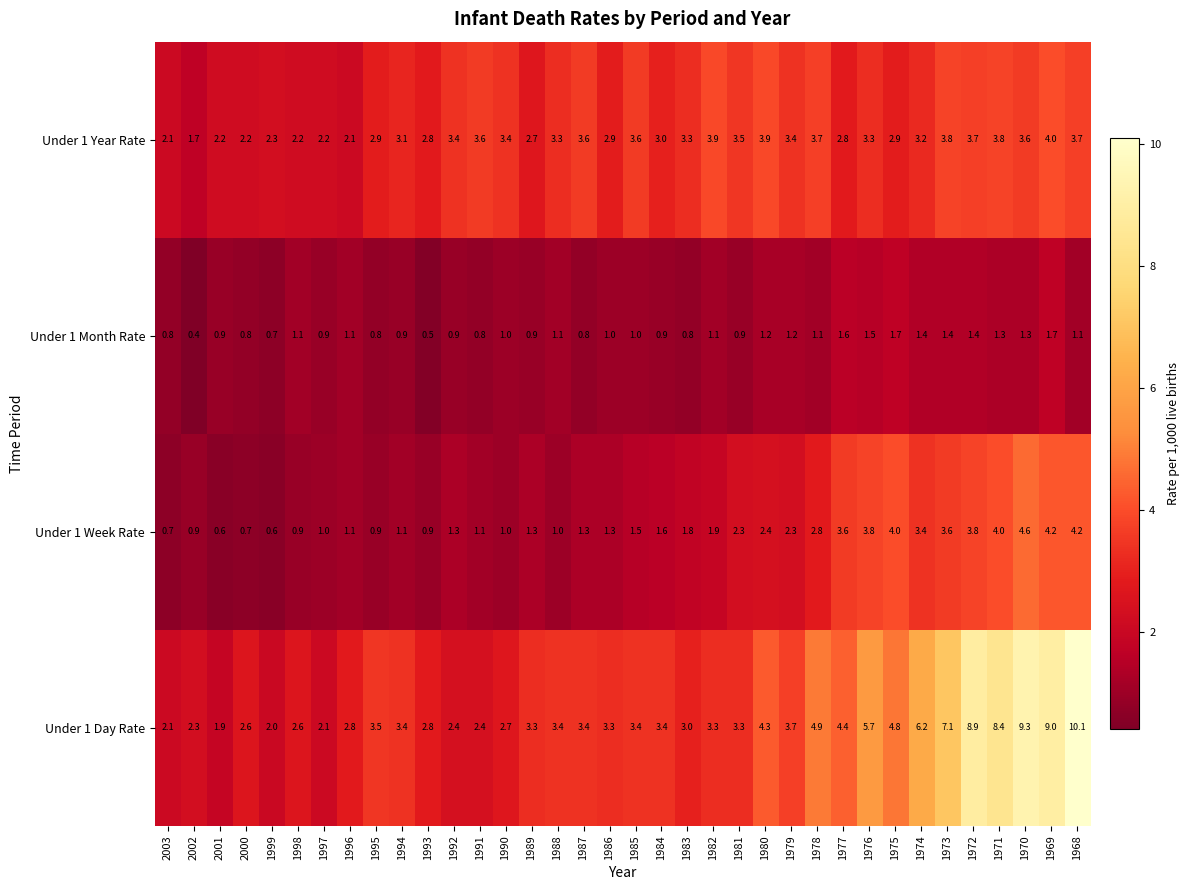

What is the average value of the Under 1 Year Rate series?

3.1